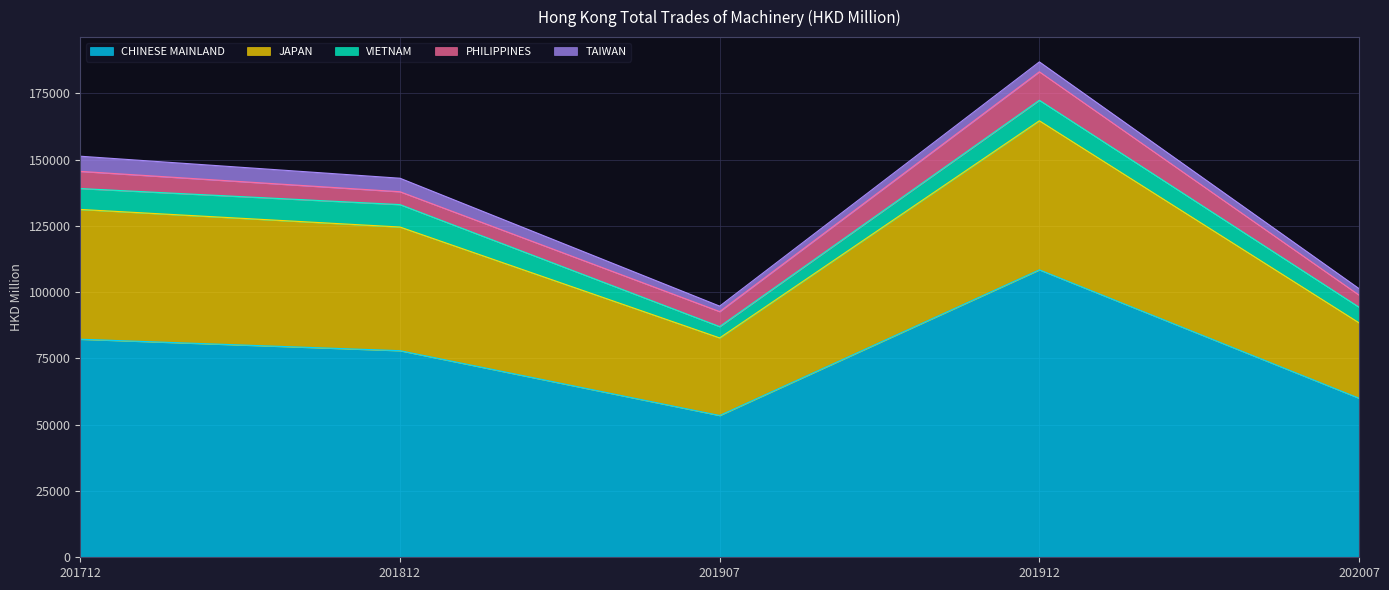

What is the difference between the highest and lowest values at 201907?

51415.9